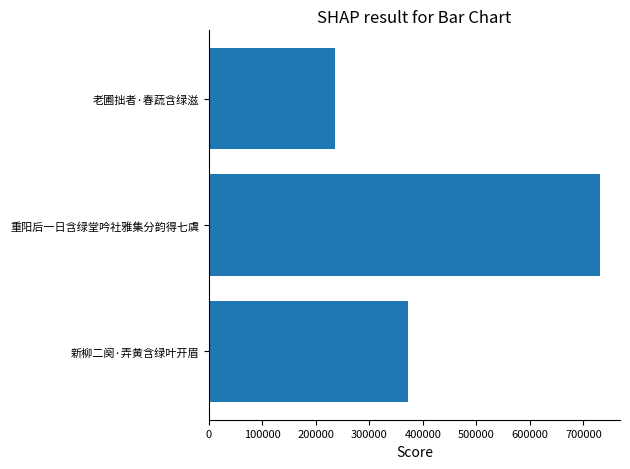

List the labels in order of value, largest first.

重阳后一日含绿堂吟社雅集分韵得七虞, 新柳二阕·弄黄含绿叶开眉, 老圃拙者·春蔬含绿滋